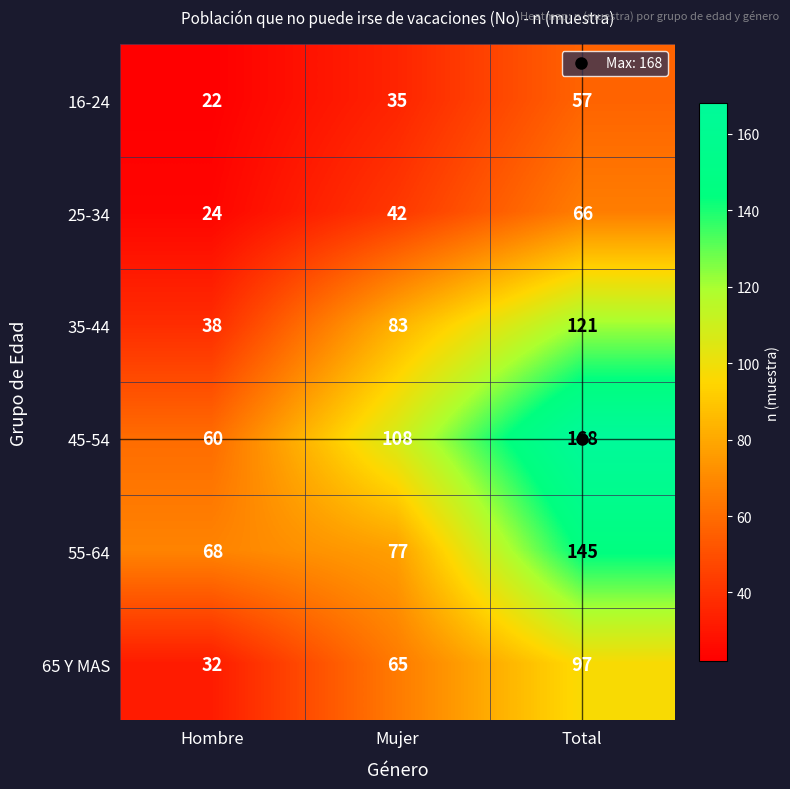

Which series has the largest total across all categories?

45-54